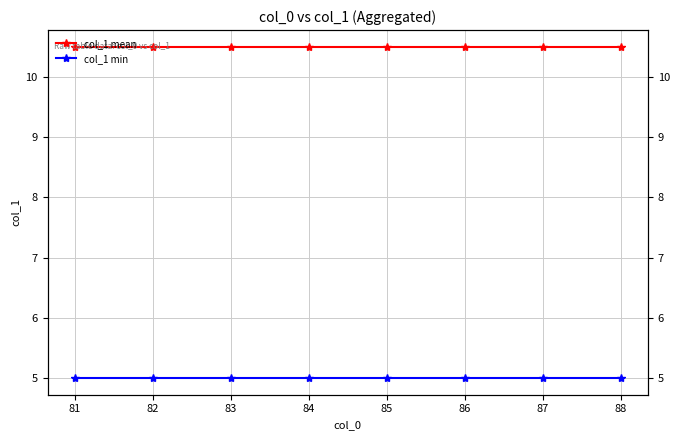

What is the sum of all col_1 mean values?

84.0